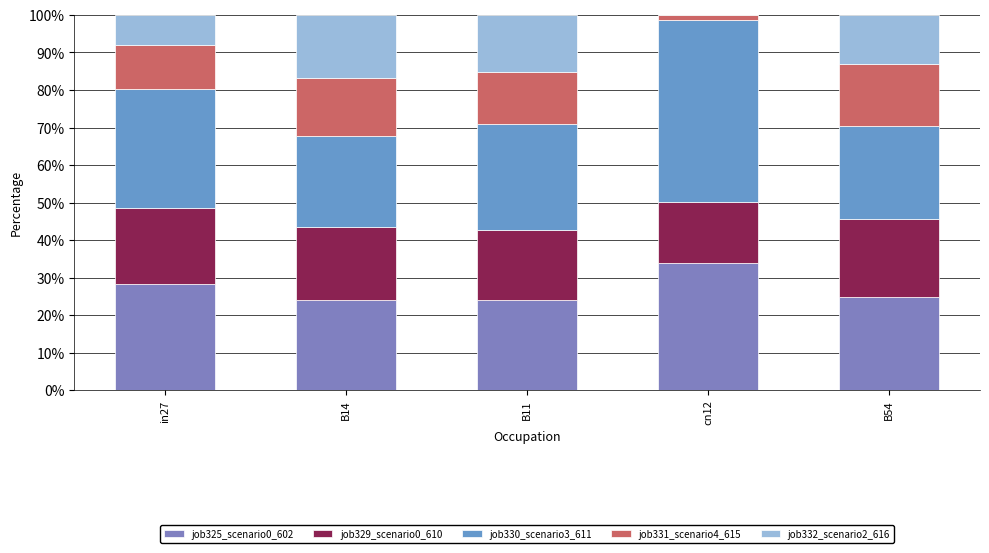

What is the difference between the maximum and minimum values in the job331_scenario4_615 series?

0.2